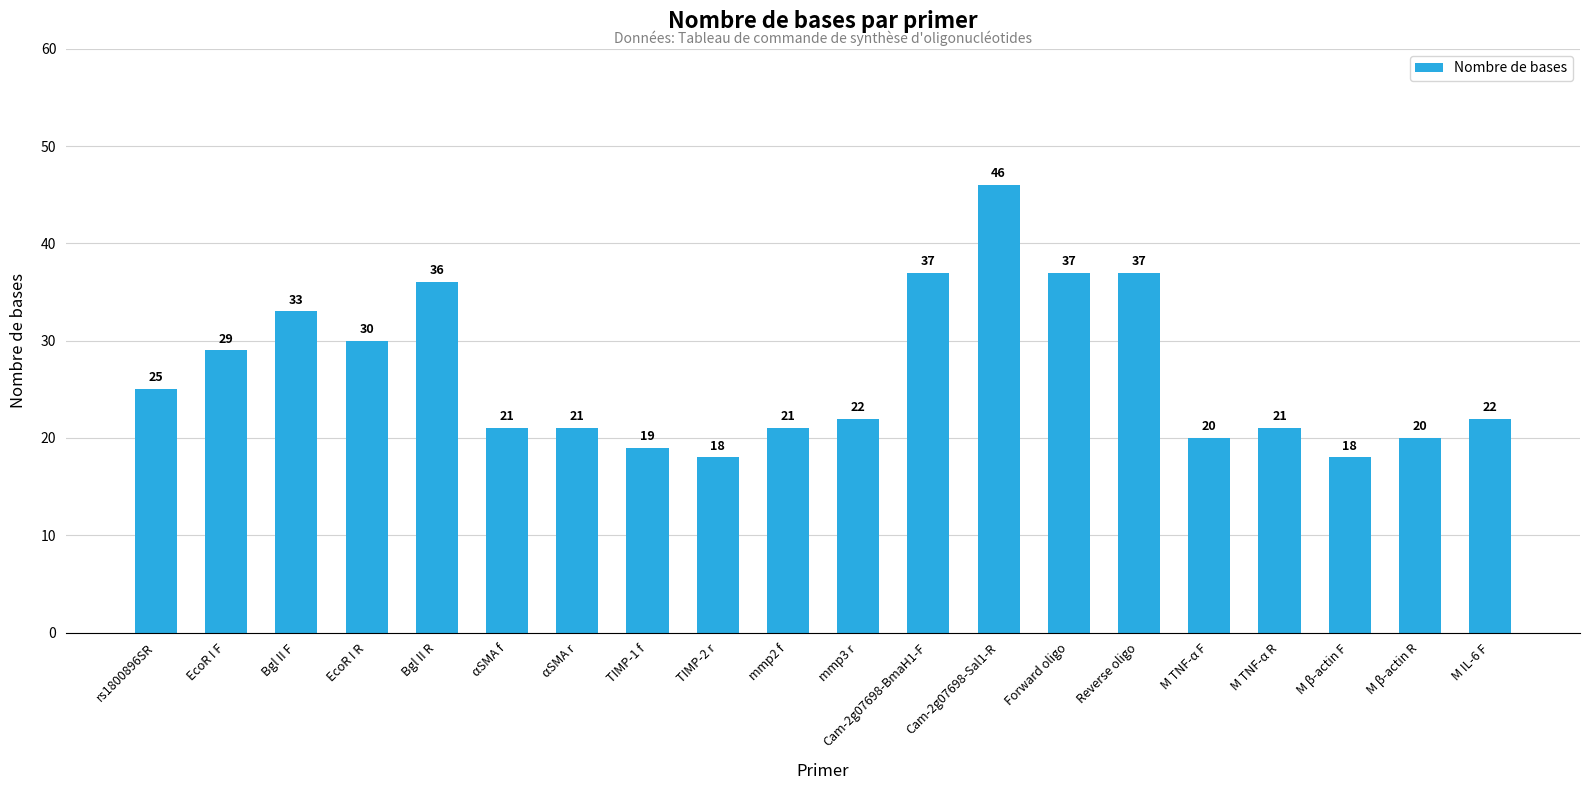

Is it true that the value at TIMP-2 r is 18?

True